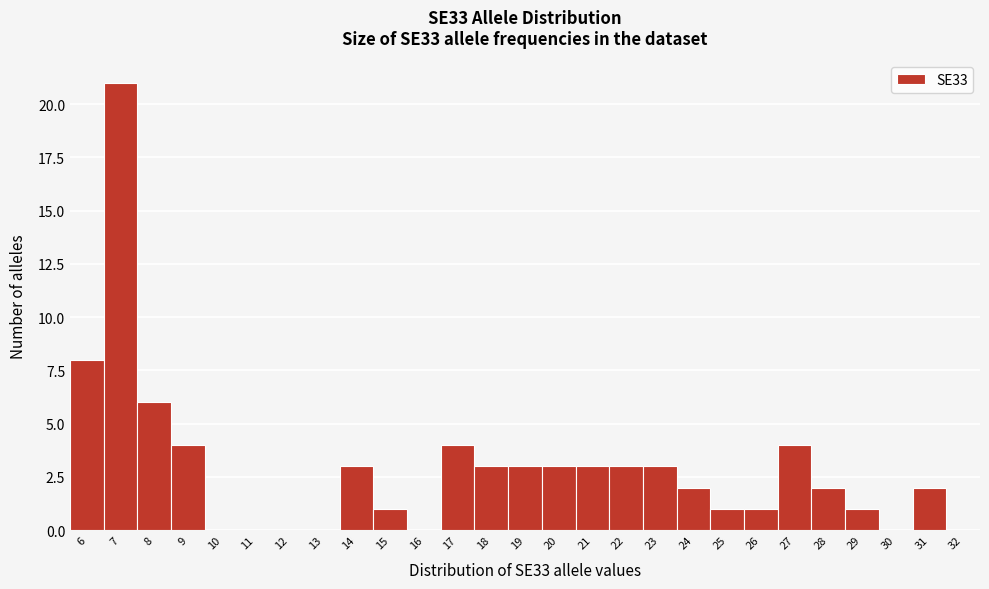

Reading left to right, list all the values displayed in this chart.

6=8	7=21	8=6	9=4	10=0	11=0	12=0	13=0	14=3	15=1	16=0	17=4	18=3	19=3	20=3	21=3	22=3	23=3	24=2	25=1	26=1	27=4	28=2	29=1	30=0	31=2	32=0